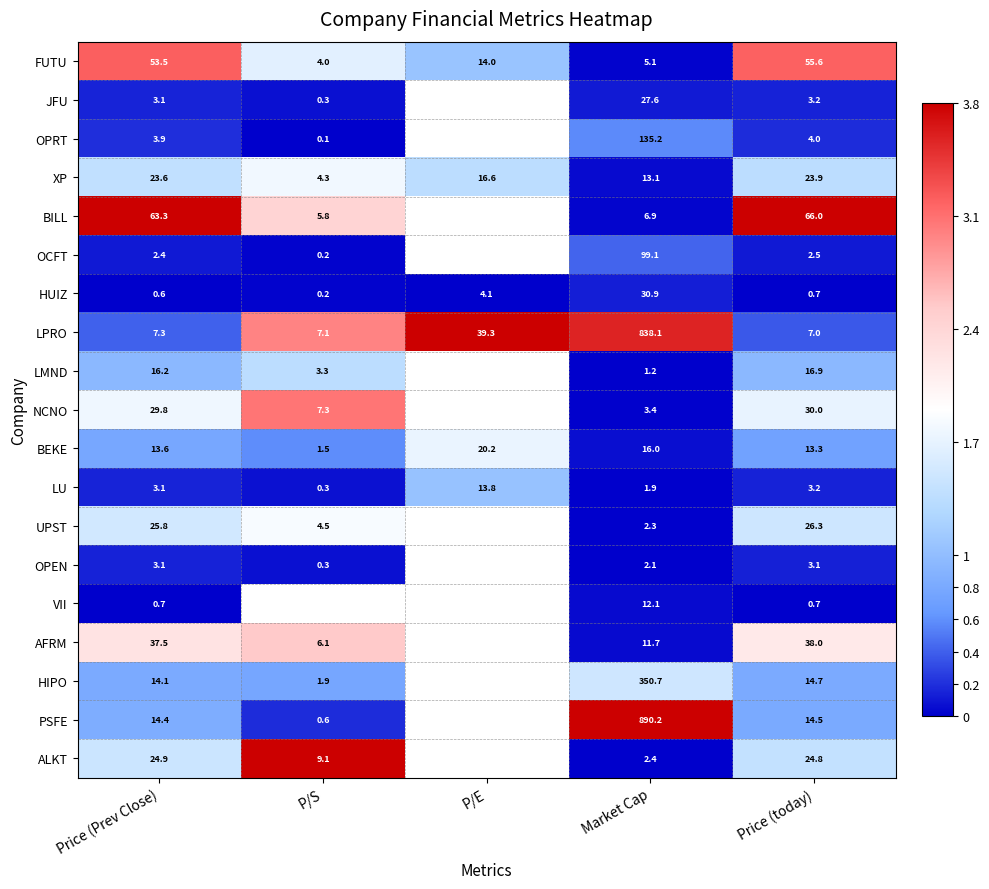

Rank the categories by HUIZ value from highest to lowest.

Market Cap, P/E, Price (today), Price (Prev Close), P/S